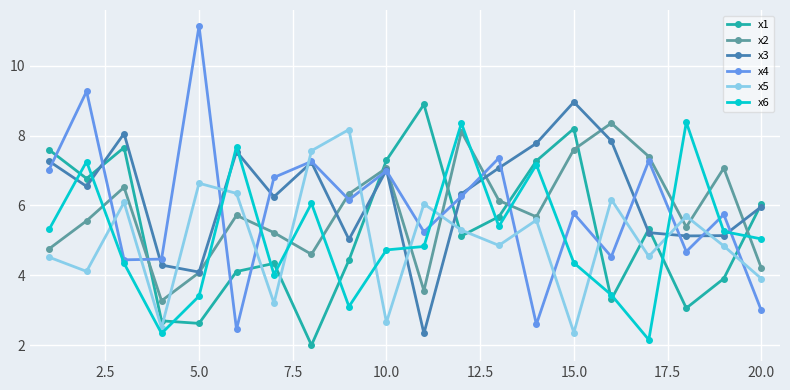

True or false: x6 and x2 cross at least once.

True